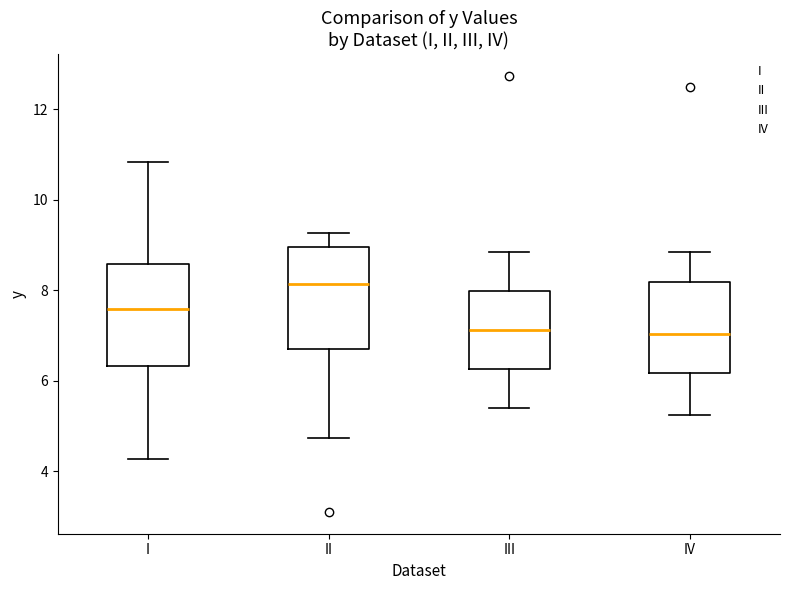

Reading left to right, read every box against the y-axis: the position of its median line, the range the box covers, and the ends of its whiskers. The values are not printed on the chart, so give them approximately, as read against the axis.

I: median 7.6, box 6.4 to 8.6, whiskers 4.2 to 10.8
II: median 8.2, box 6.6 to 9.0, whiskers 4.8 to 9.2
III: median 7.2, box 6.2 to 8.0, whiskers 5.4 to 8.8
IV: median 7.0, box 6.2 to 8.2, whiskers 5.2 to 8.8